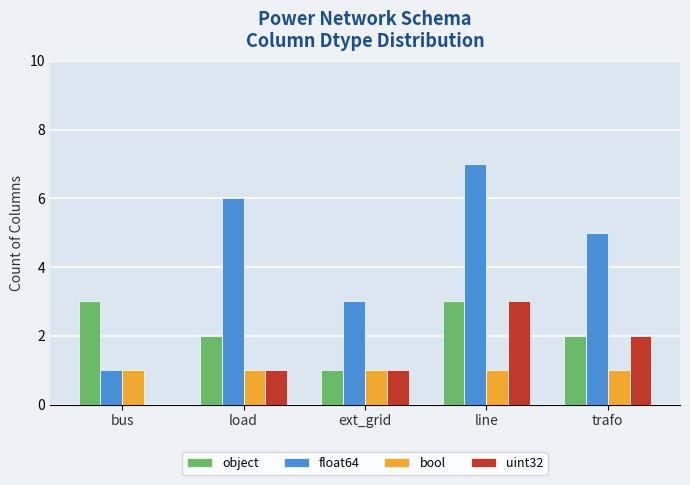

The value of float64 at load is 10. True or false?

False